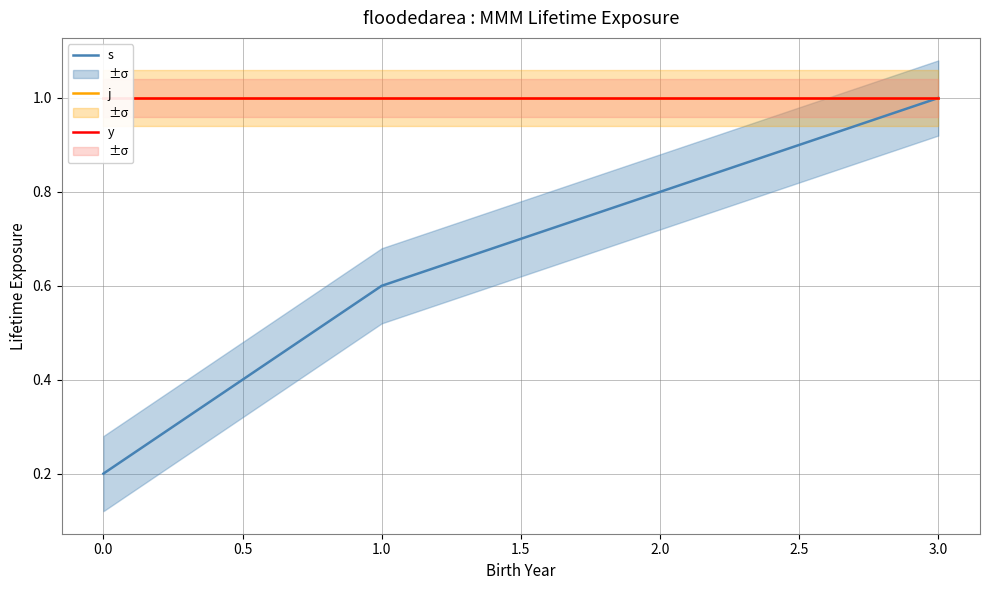

What is the value of the y point at the 1st from the left?

1.0